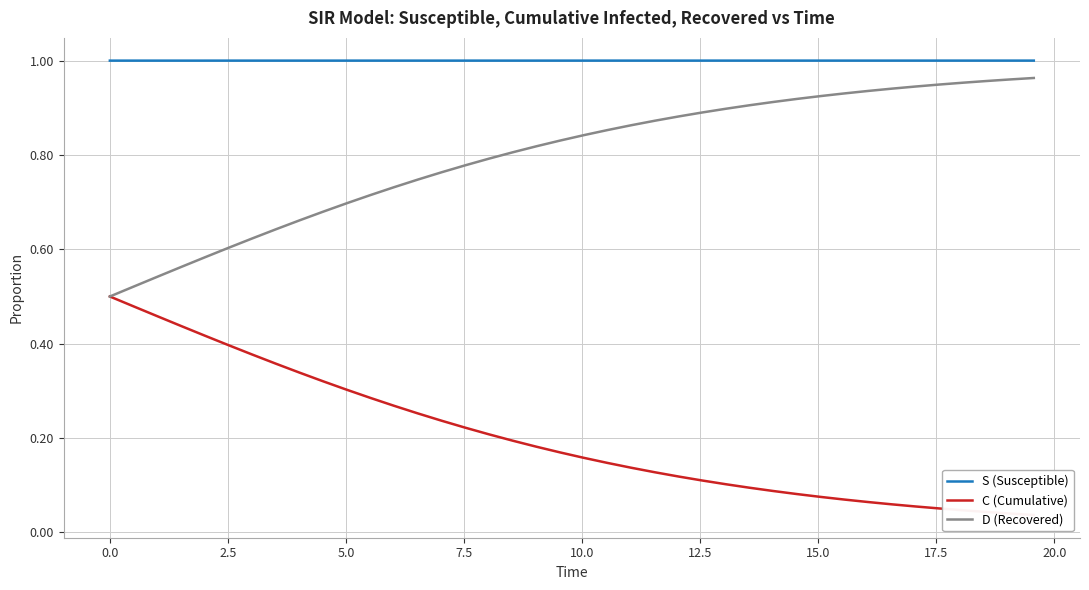

True or false: S (Susceptible) and D (Recovered) cross at least once.

False